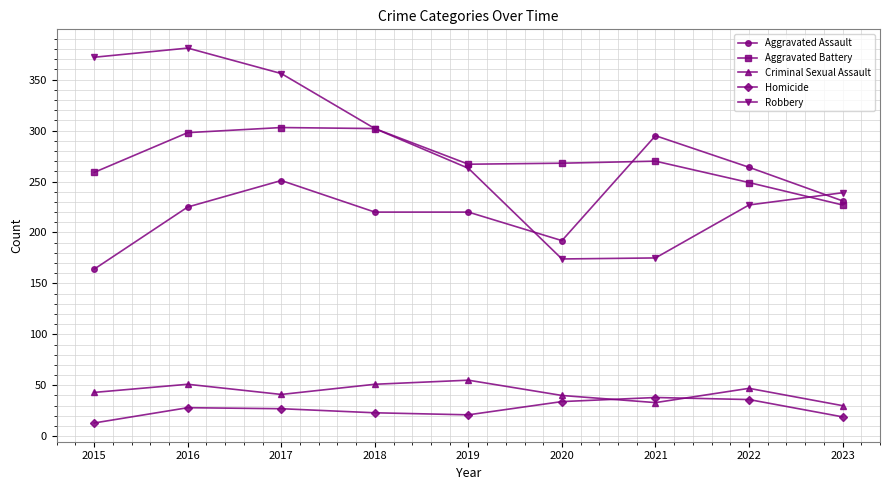

What is the difference between the second highest and second lowest values in the Criminal Sexual Assault series?

18